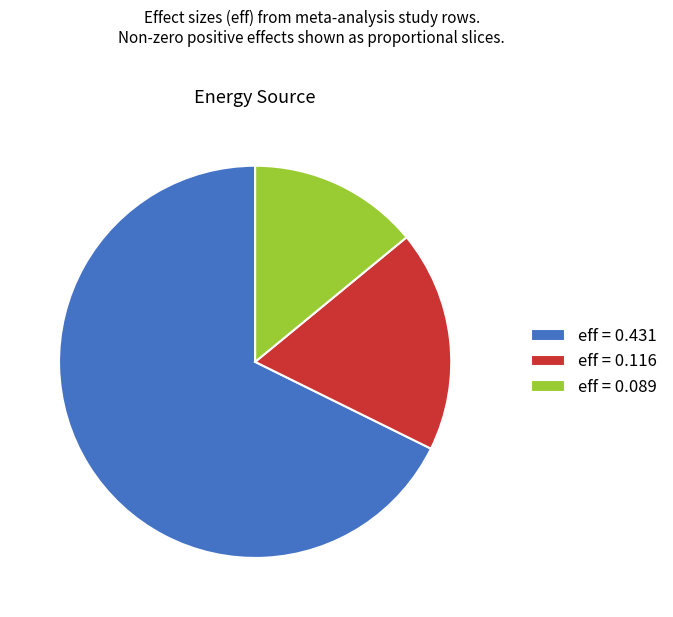

The eff = 0.089 slice represents 1% of the pie. True or false?

False